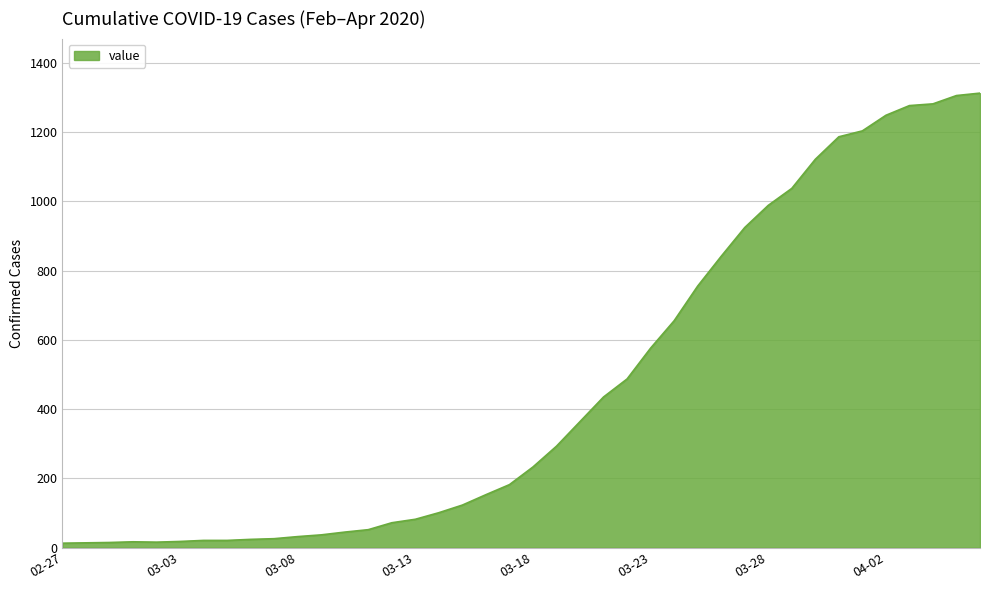

What is the difference between the maximum and minimum values?

1299